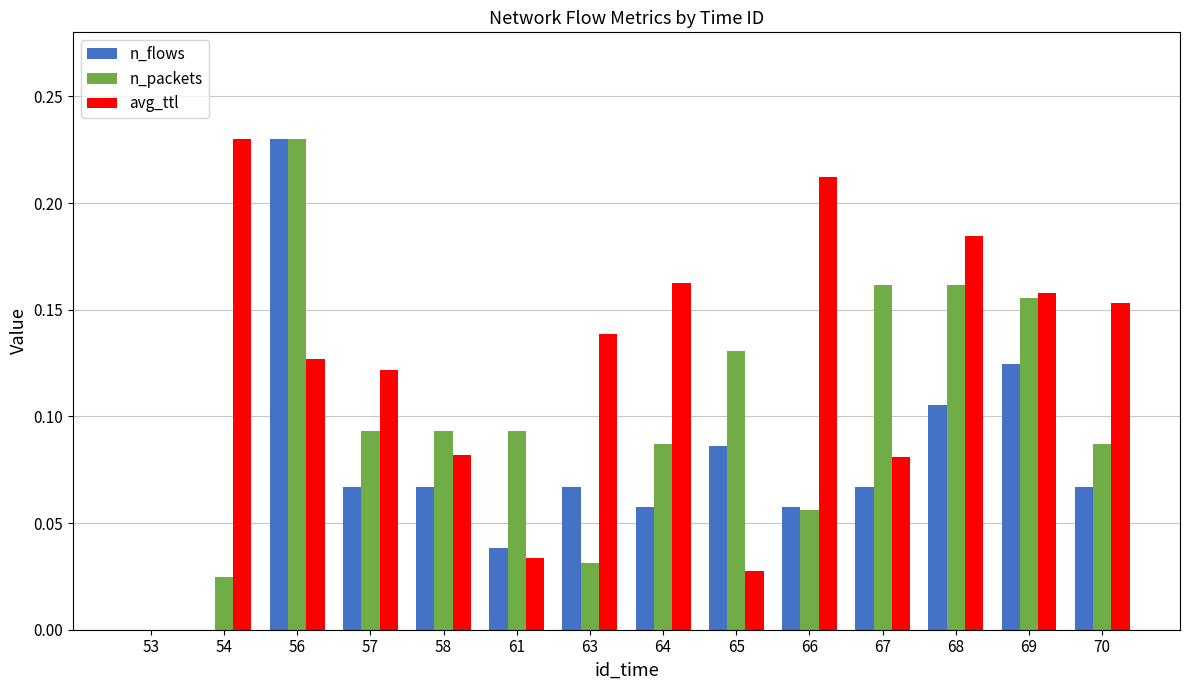

The avg_ttl series shows 0.4 at 54. True or false?

False